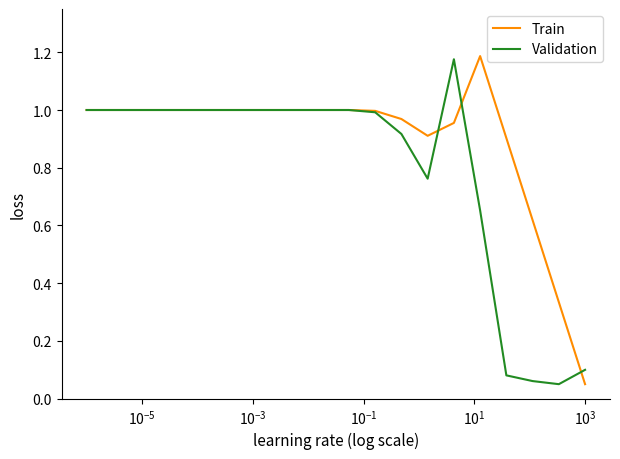

Reading right to left, transcribe all the data shown in this chart.

Train: 0.1	0.3	0.6	0.9	1.2	1.0	0.9	1.0	1.0	1.0	1.0	1.0	1.0	1.0	1.0	1.0	1.0	1.0	1.0	1.0
Validation: 0.1	0.1	0.1	0.1	0.7	1.2	0.8	0.9	1.0	1.0	1.0	1.0	1.0	1.0	1.0	1.0	1.0	1.0	1.0	1.0